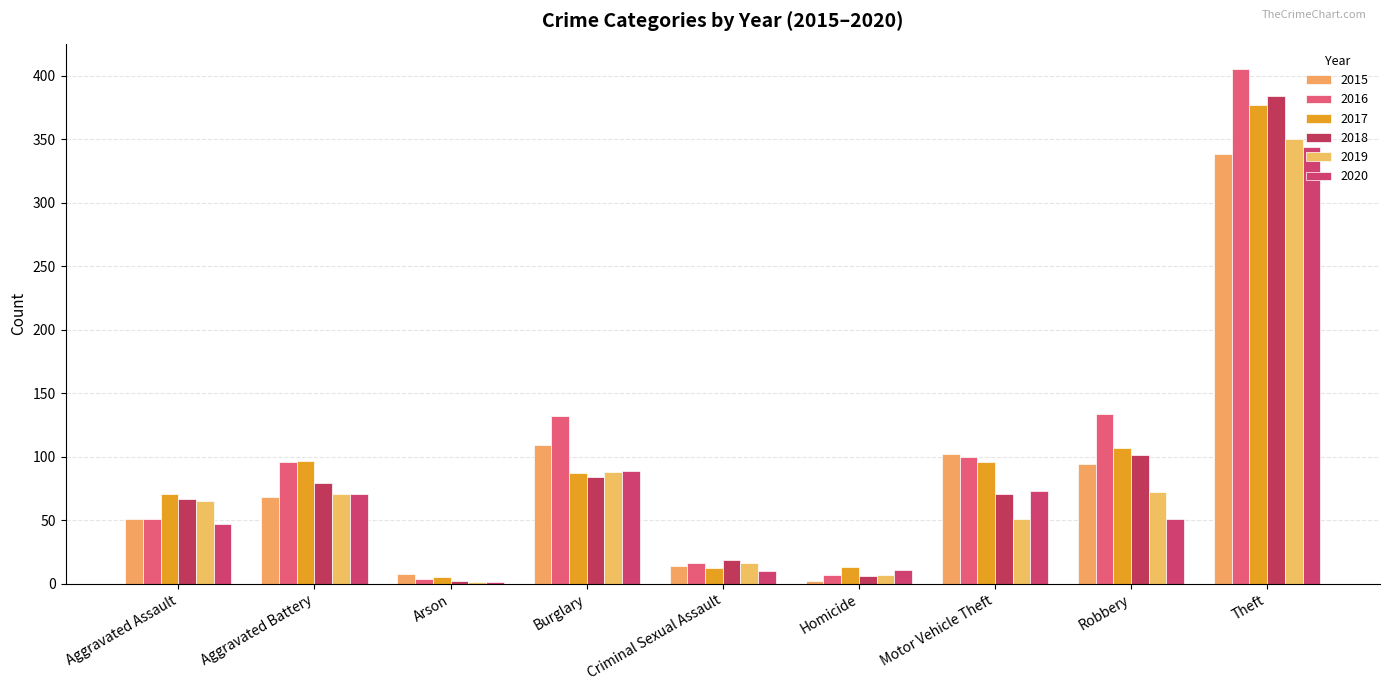

Where is 2019 nearest to the value 175?

Burglary